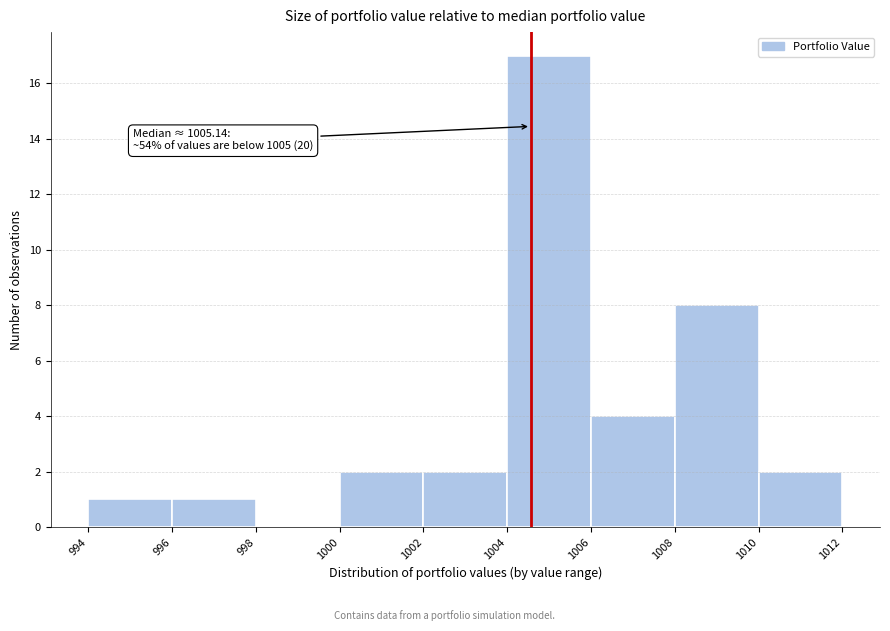

Over which range of the x-axis is the bar tallest?

1004 to 1006